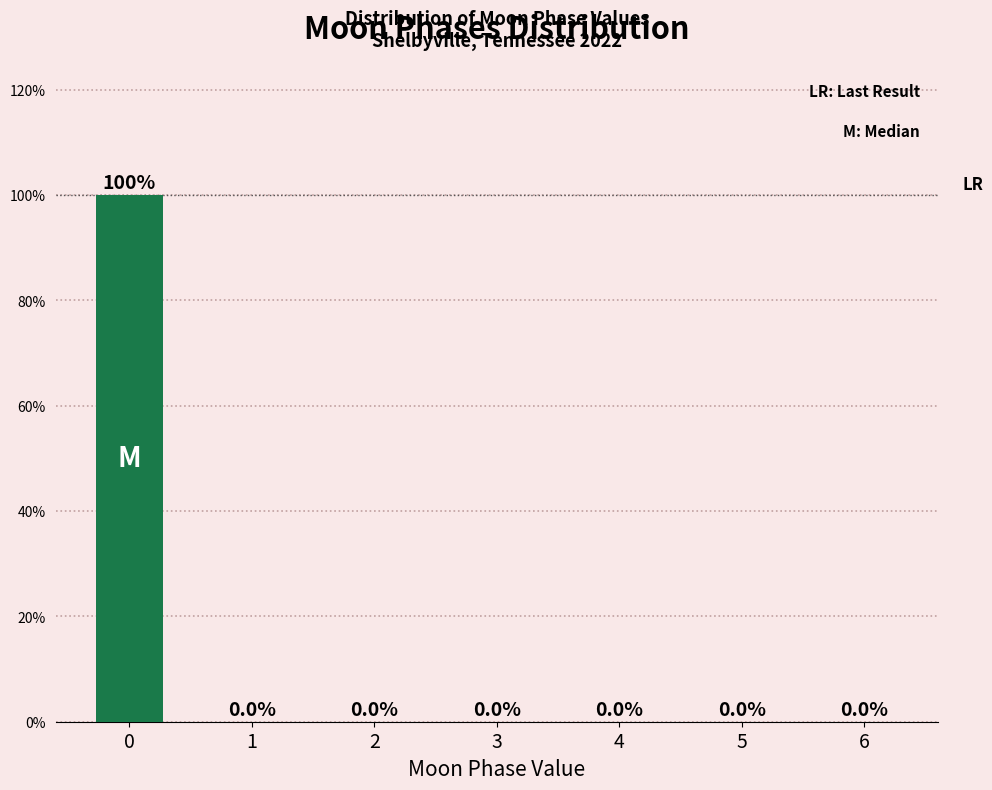

Reading right to left, extract all data points from this chart.

6=0	5=0	4=0	3=0	2=0	1=0	0=100